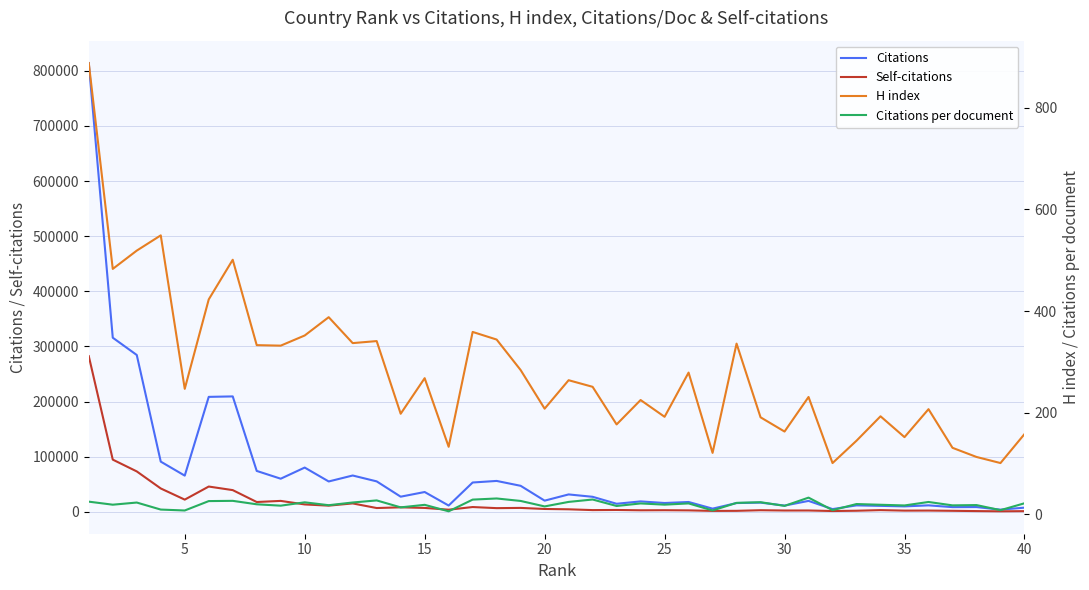

At 15, list the series in order from smallest to largest.

Citations per document, H index, Self-citations, Citations